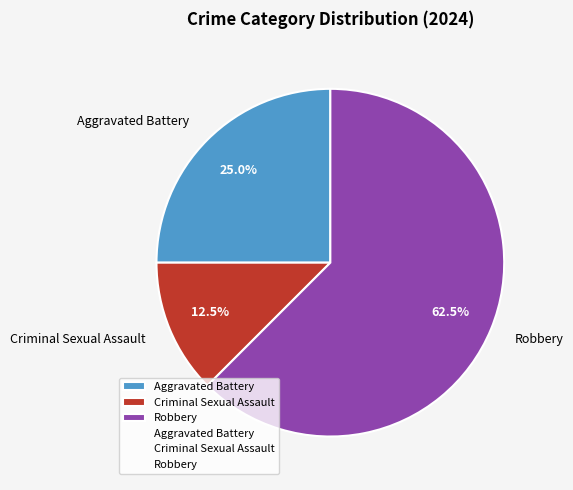

Rank the categories by value from highest to lowest.

Robbery, Aggravated Battery, Criminal Sexual Assault